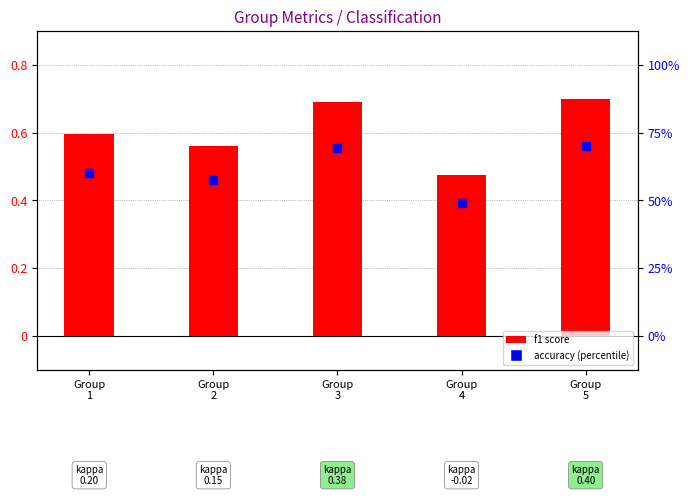

At which category is the sum across all series the highest?

Group
5